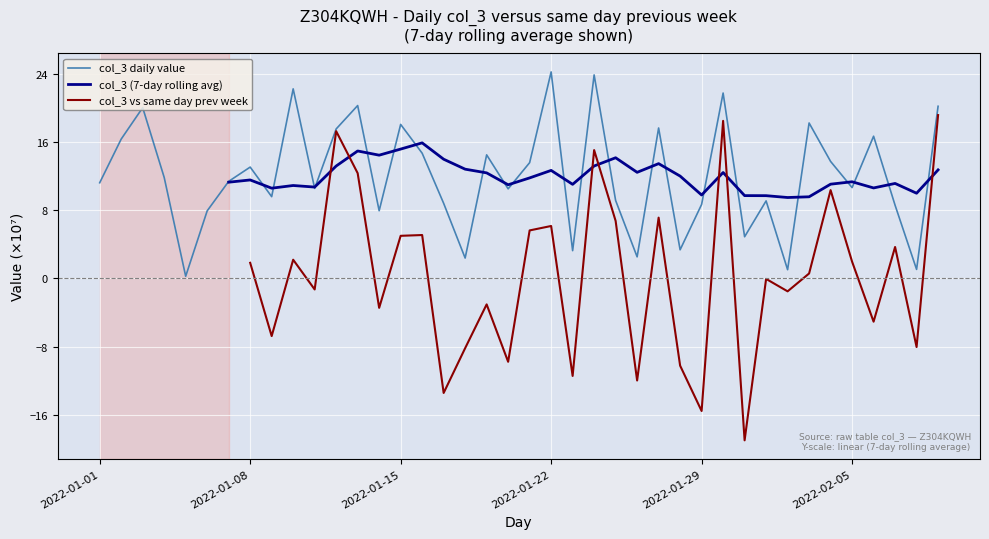

What is the difference between the col_3 (7-day rolling avg) values at 19 and 28?

1.2